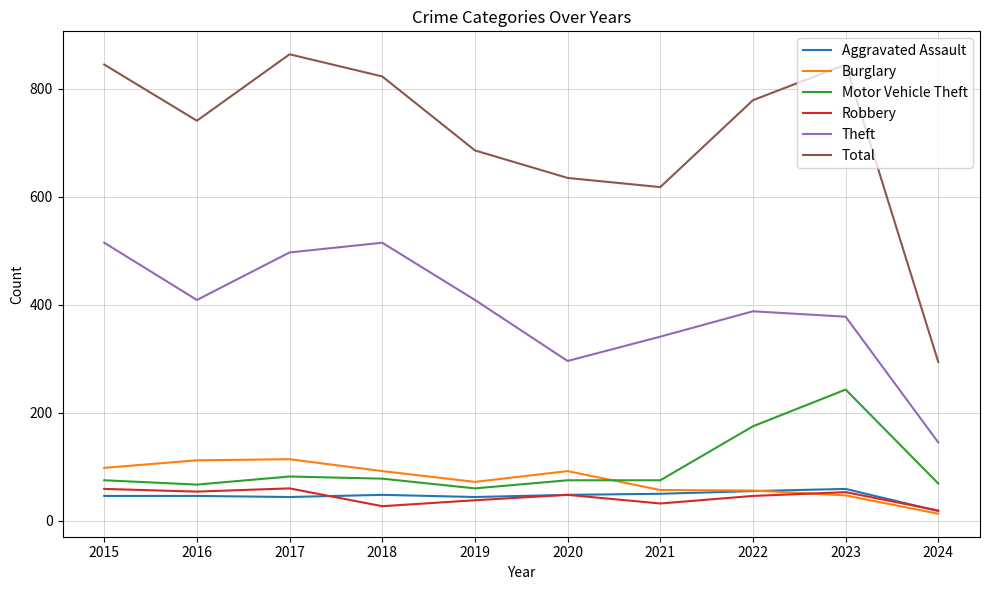

Which category has the lowest value in the Burglary series?

2024